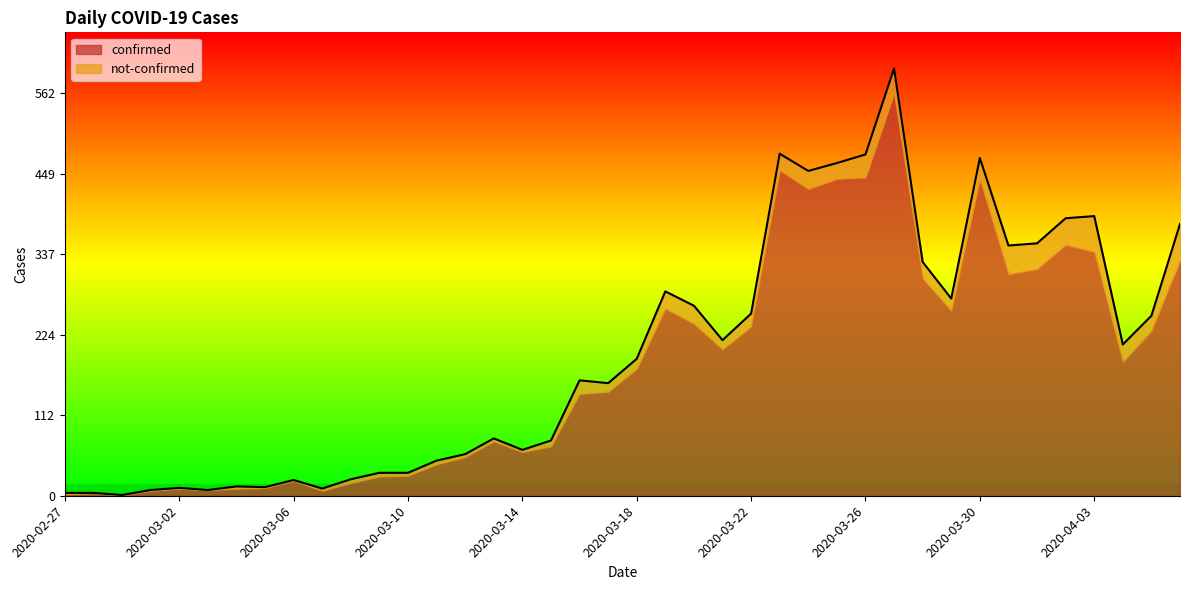

What is the ratio of the value at 2020-03-31 to the value at 2020-03-03?

43.6